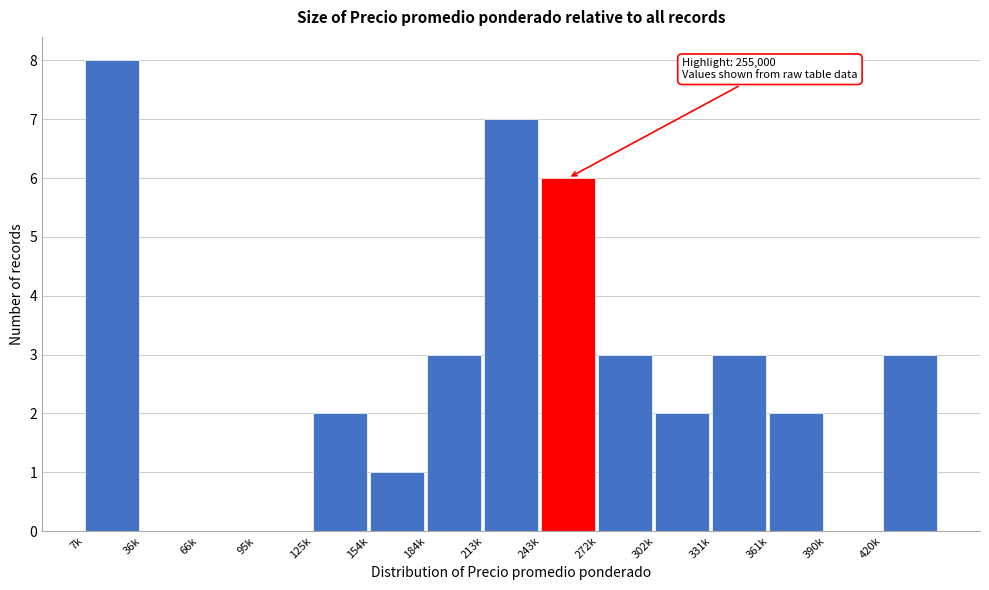

Reading left to right, list all the values displayed in this chart.

7k=8	36k=0	66k=0	95k=0	125k=2	154k=1	184k=3	213k=7	243k=6	272k=3	302k=2	331k=3	361k=2	390k=0	420k=3